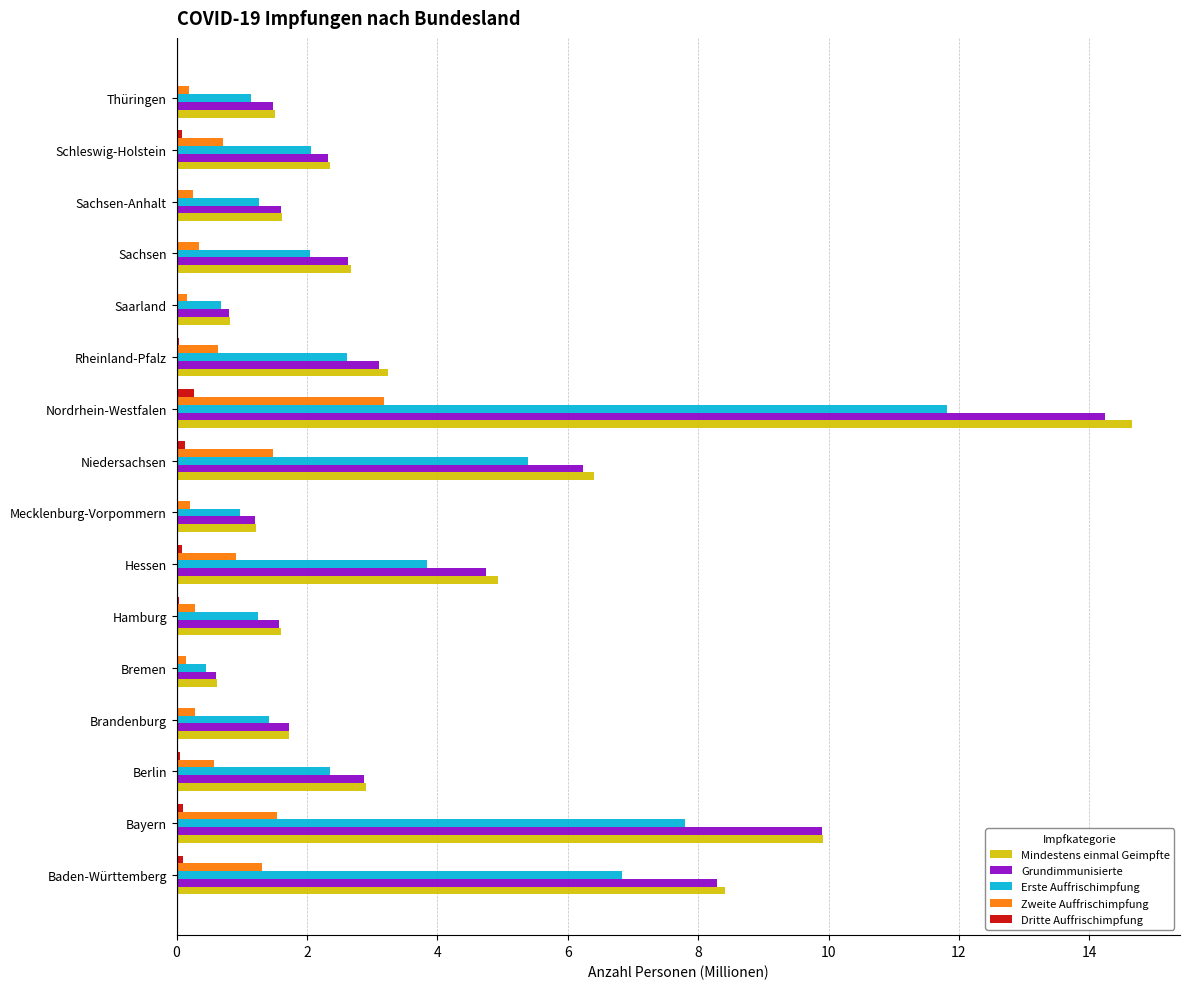

True or false: Grundimmunisierte has a value of 2.6 at Sachsen.

True